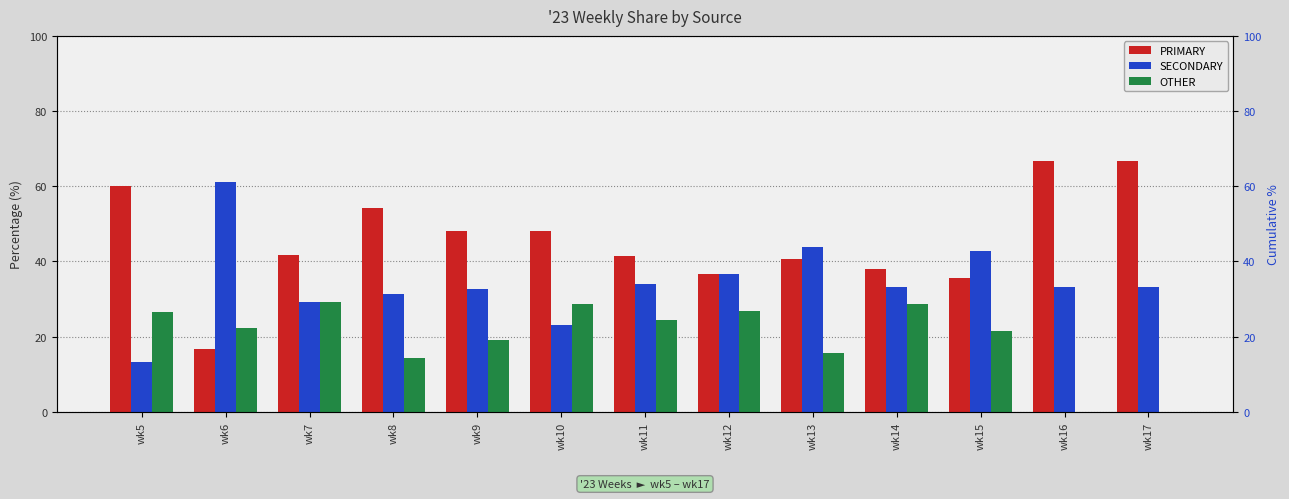

True or false: OTHER has a value of 32.3 at wk15.

False